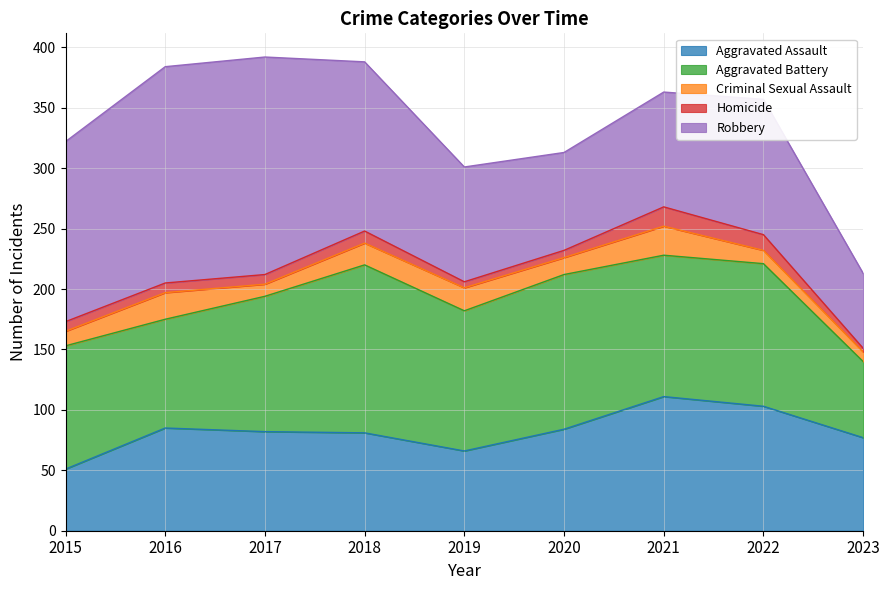

How many lines are shown in the chart?

5